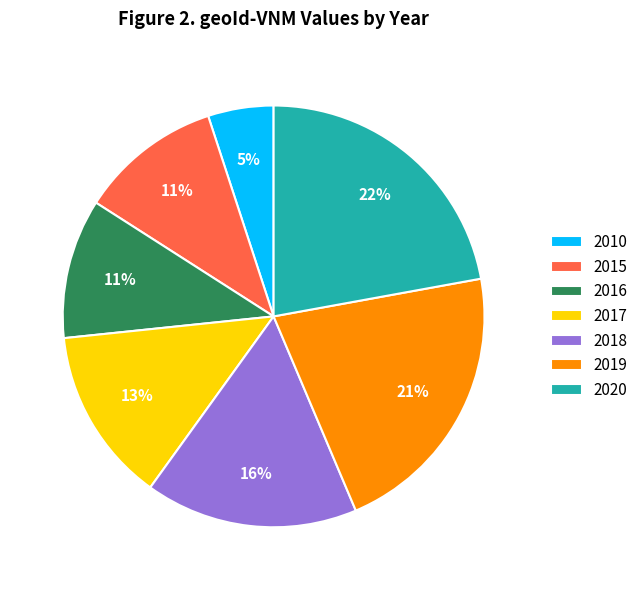

What is the smallest slice in the pie chart?

2010